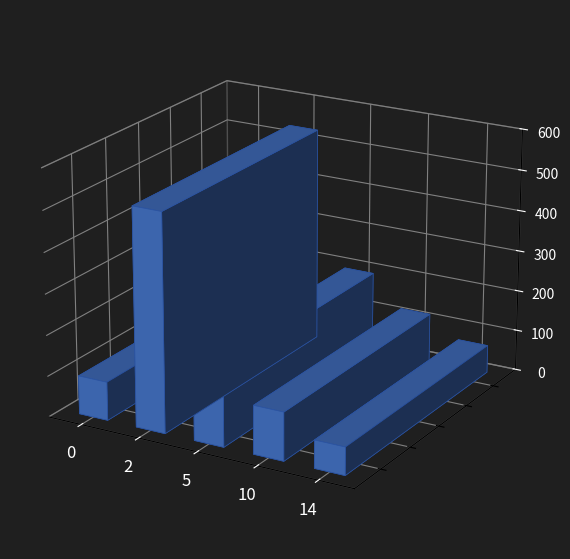

How many bars are there in total?

5